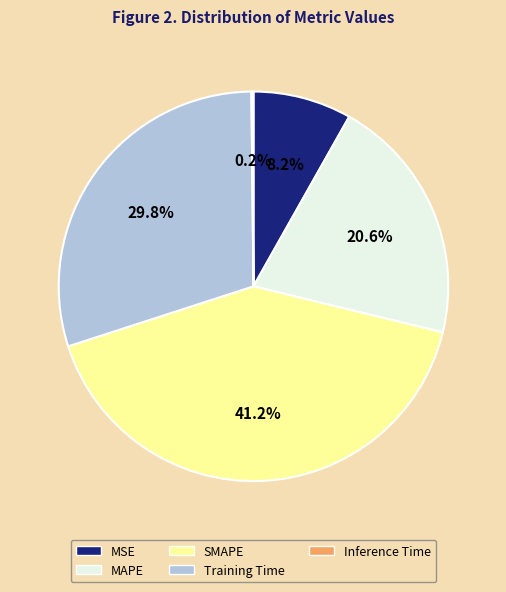

To the nearest percent, what is the combined percentage of MAPE and Training Time?

50%